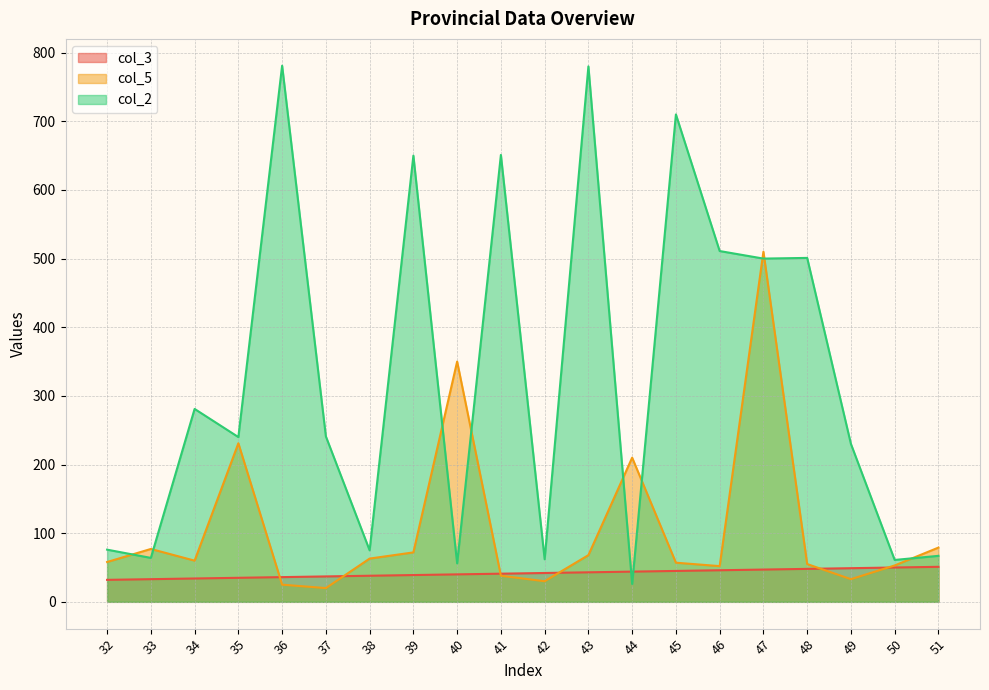

At which label does col_2 first exceed 241?

34